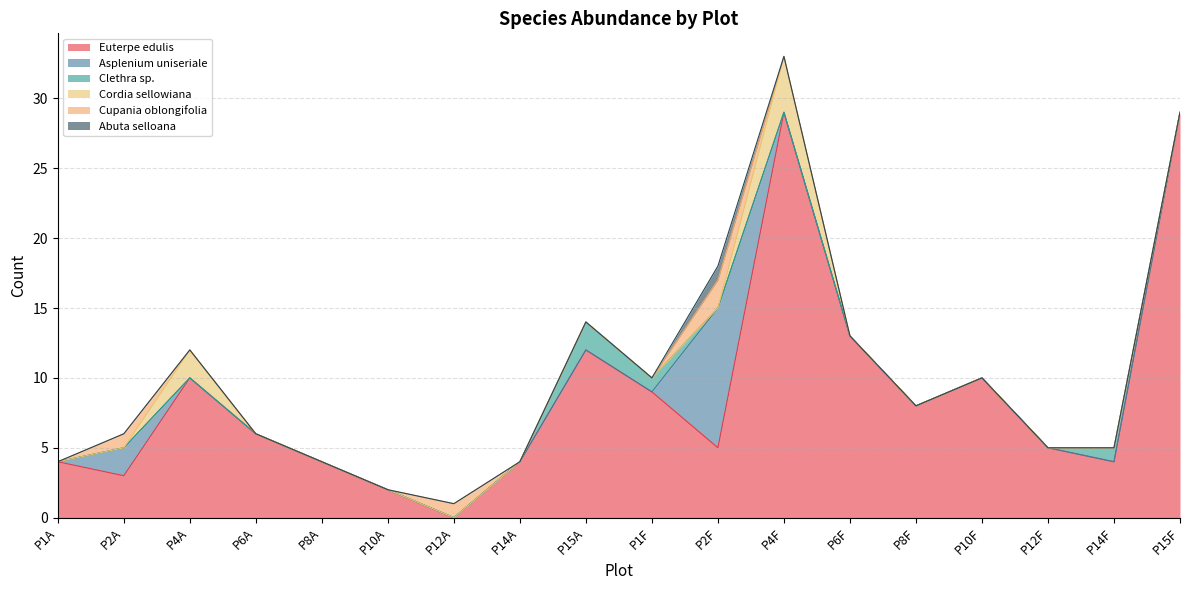

True or false: Asplenium uniseriale and Cordia sellowiana intersect in this chart.

True